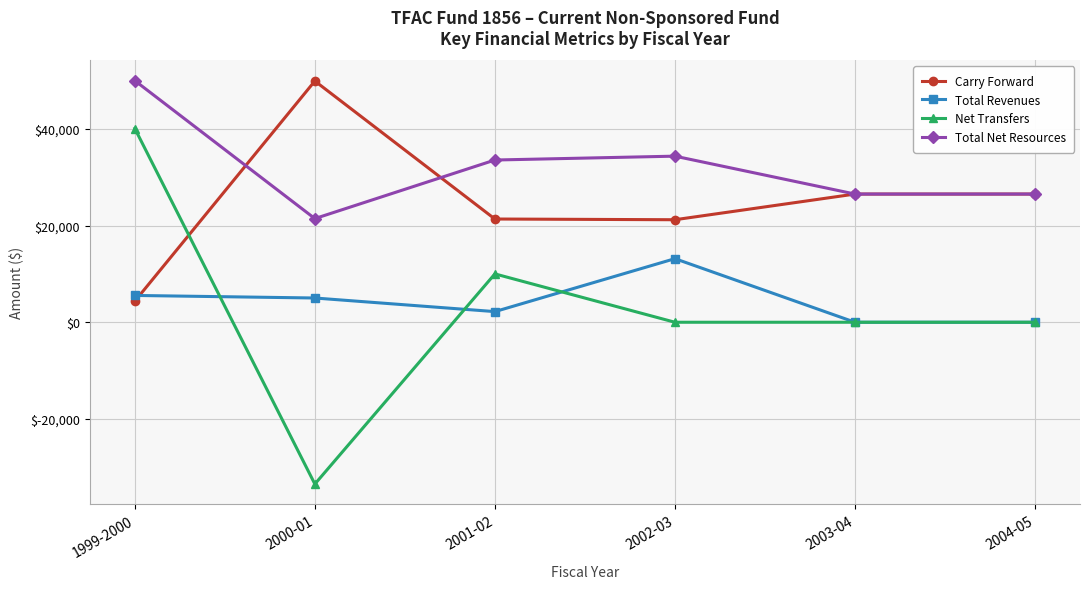

What is the difference between the Net Transfers values at 2004-05 and 1999-2000?

40067.7